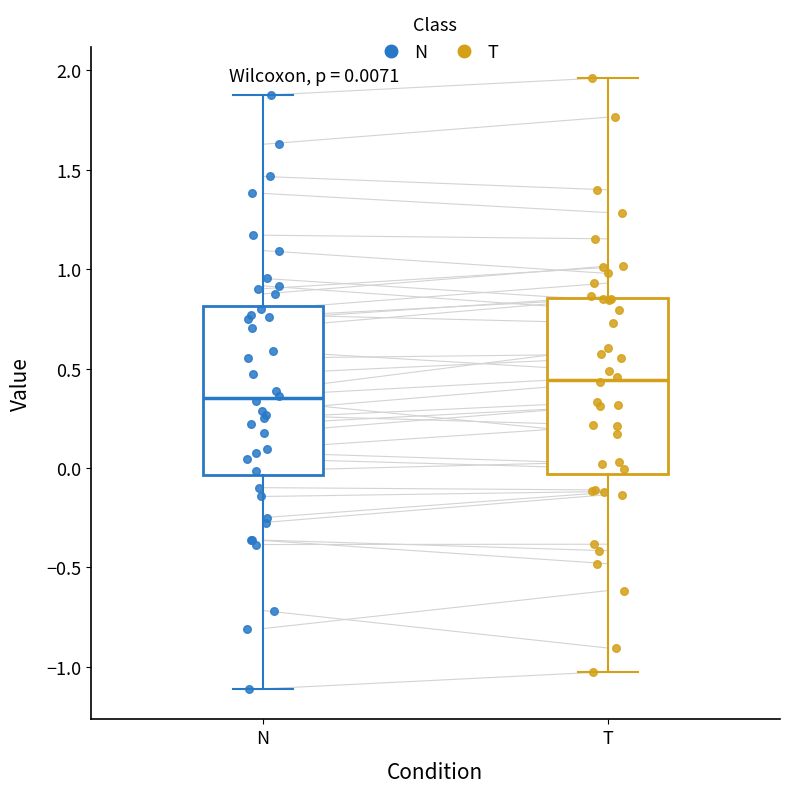

Which box's median line is the highest?

T